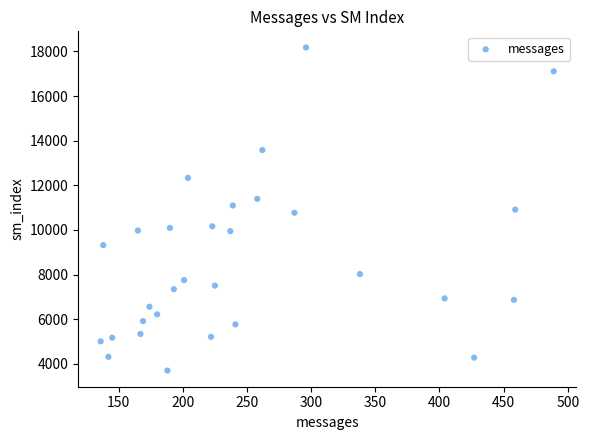

What is the range of Y values (max minus min)?

14485